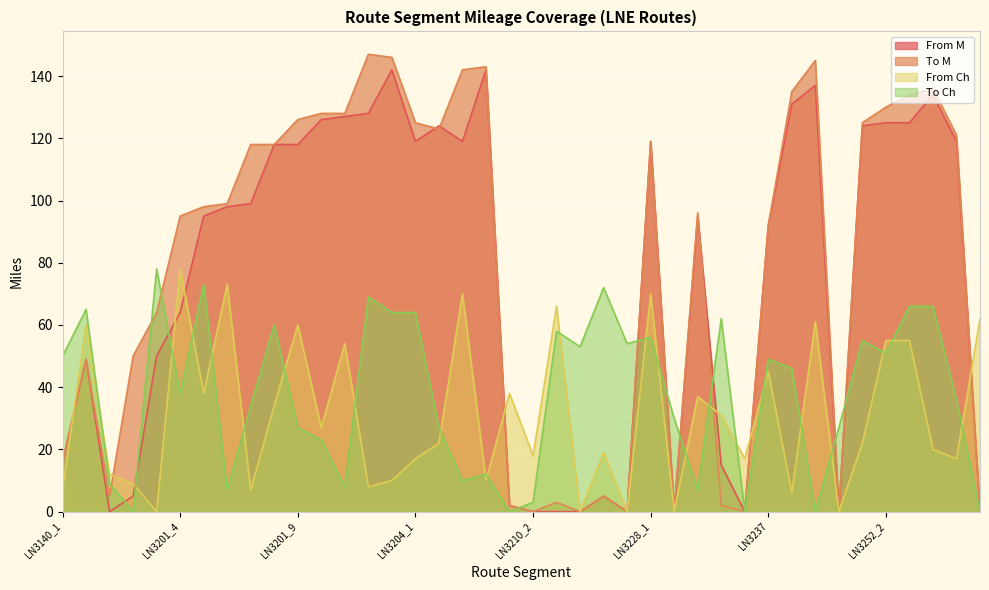

Reading left to right, extract all data points from this chart.

From M: 16	49	0	5	50	64	95	98	99	118	118	126	127	128	142	119	124	119	142	2	0	0	0	5	0	119	0	95	15	0	92	131	137	0	124	125	125	134	119	0
To M: 16	49	5	50	64	95	98	99	118	118	126	128	128	147	146	125	123	142	143	2	0	3	0	5	0	119	0	96	2	0	92	135	145	0	125	130	134	136	121	0
From Ch: 7	60	12	9	0	78	38	73	7	34	60	27	54	8	10	17	22	70	10	38	18	66	0	19	0	70	0	37	31	17	45	6	61	0	22	55	55	20	17	62
To Ch: 50	65	9	0	78	38	73	7	34	60	27	23	8	69	64	64	27	10	12	0	3	58	53	72	54	56	30	7	62	0	49	46	0	27	55	51	66	66	36	0